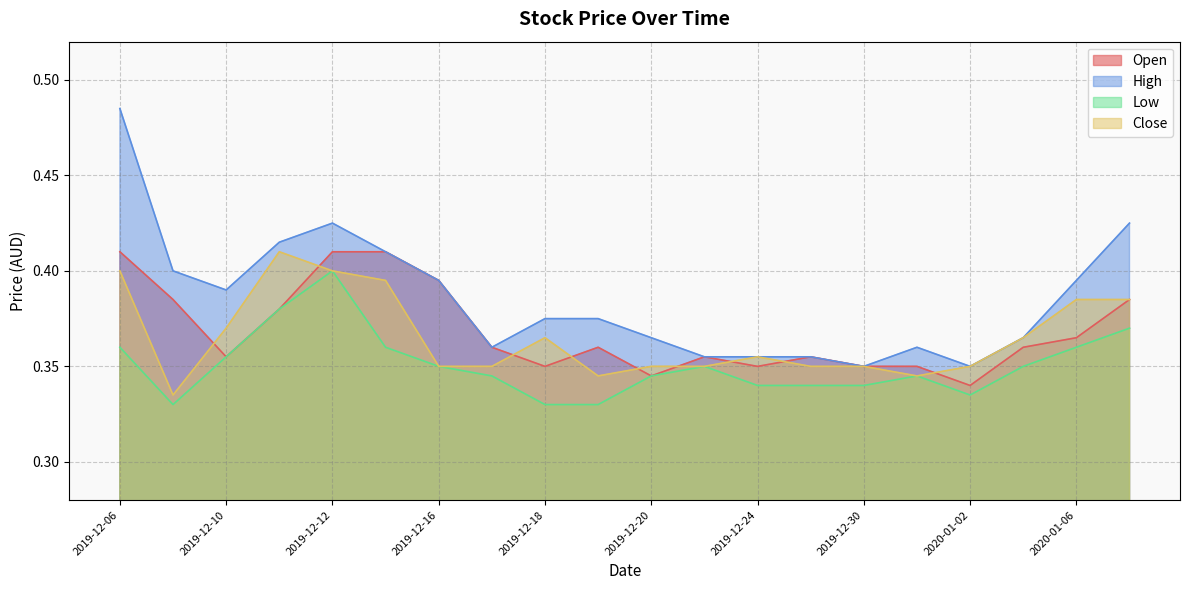

What is the value of the Low point at the 12th from the left?

0.3